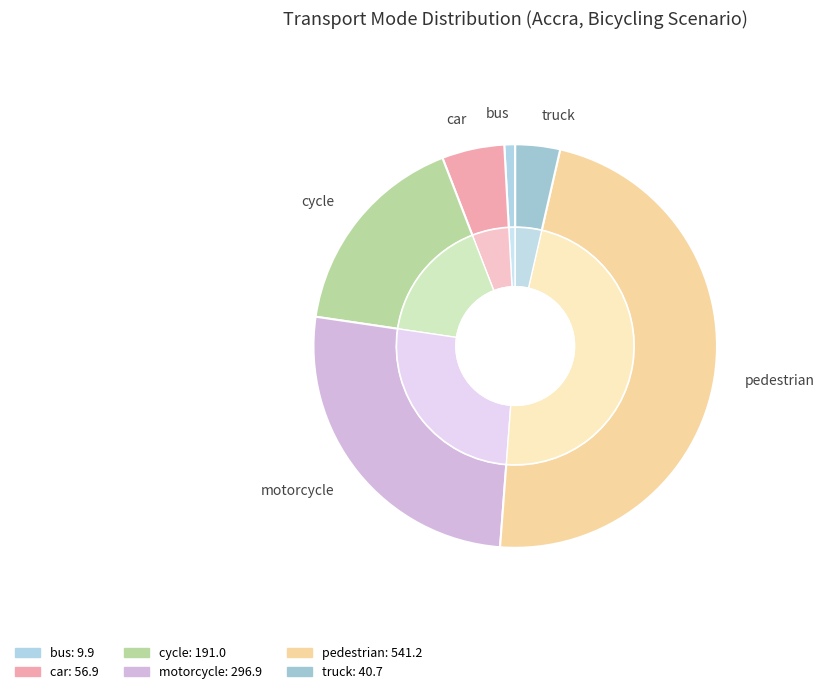

How many segments does this pie chart have?

6